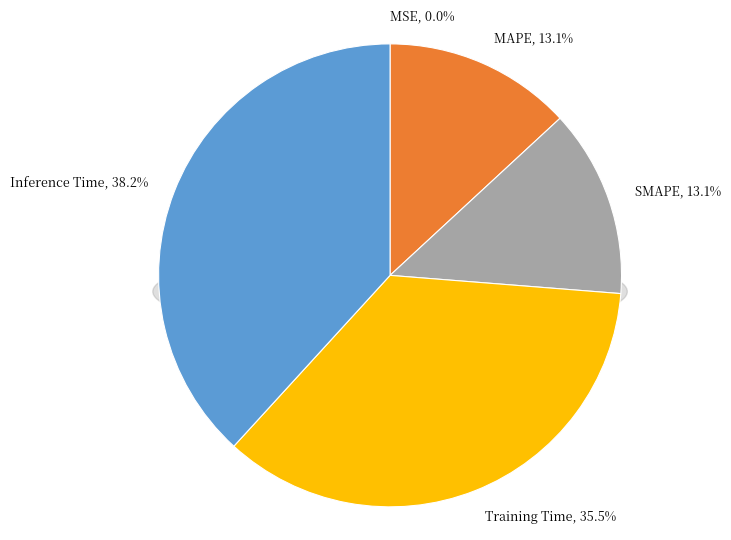

Which has a higher value, Inference Time or SMAPE?

Inference Time